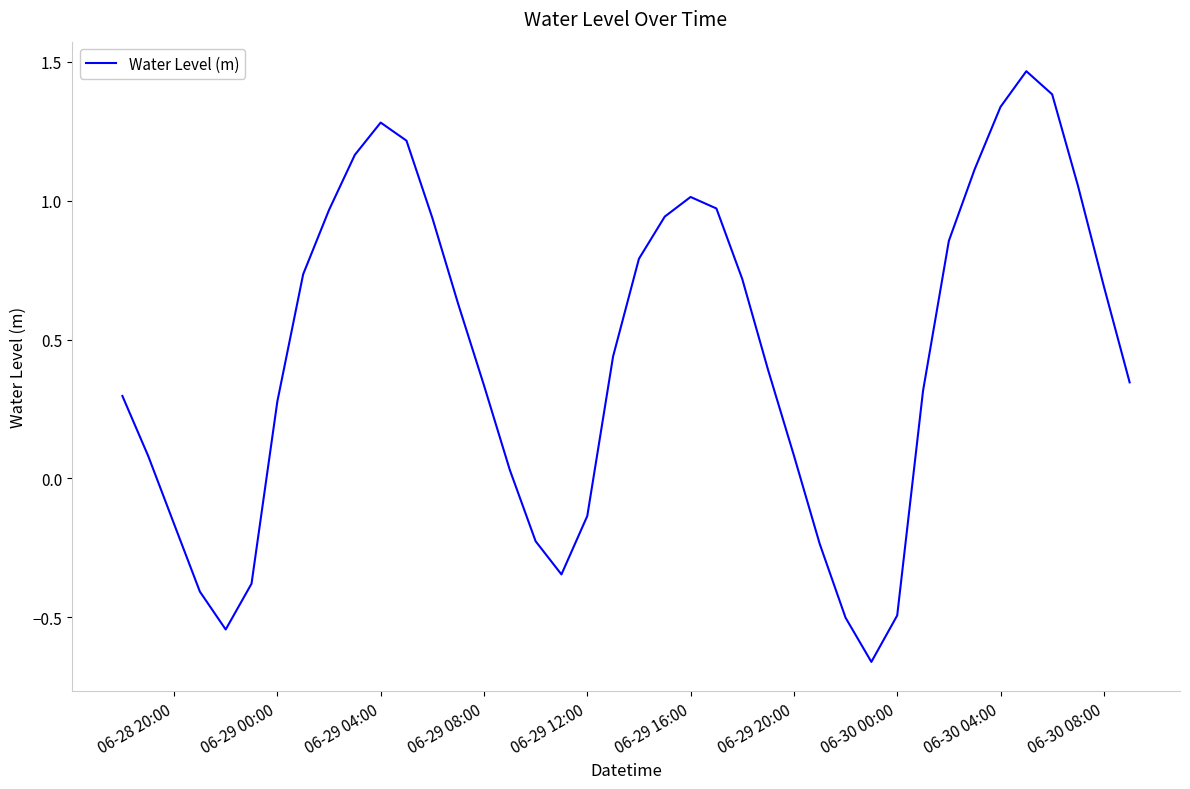

True or false: there are more than 0 points higher than both neighbors.

True